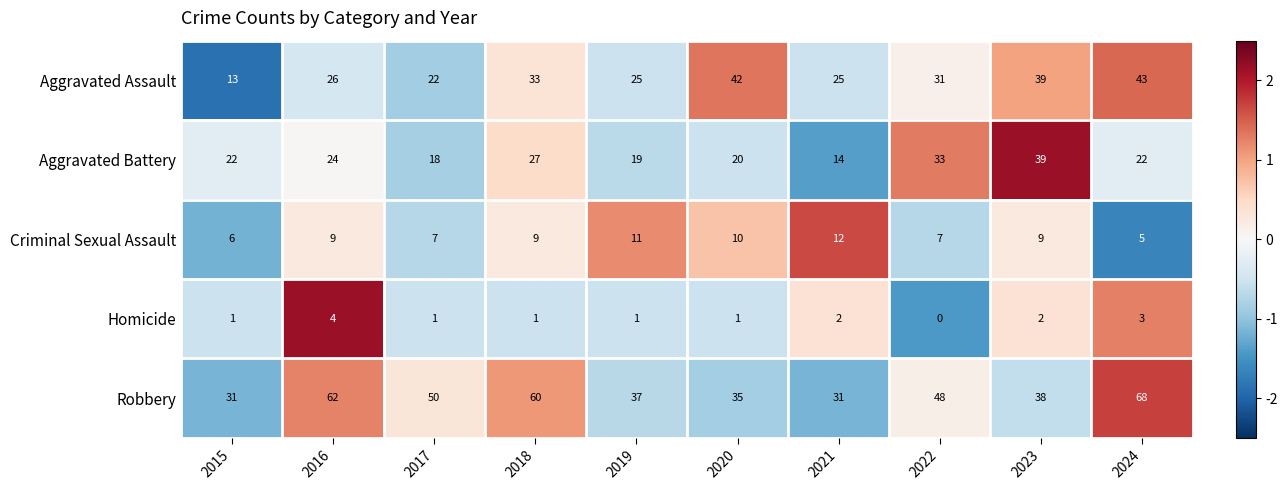

What is the average value of the Aggravated Assault series?

30